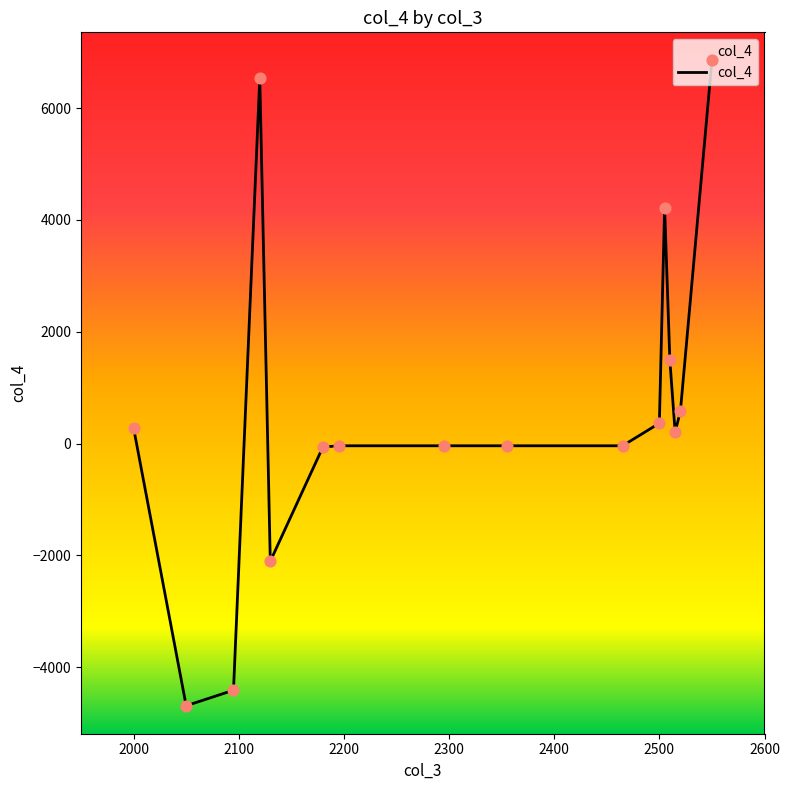

What is the change in value from 2120 to 2130?

-8640